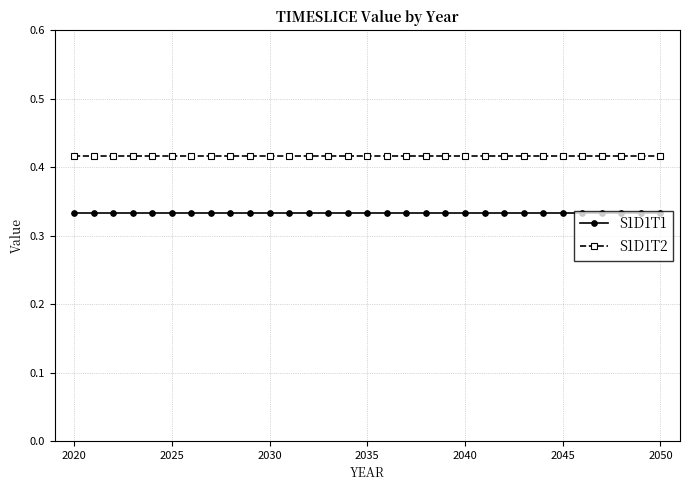

At how many categories does at least one series exceed 0?

31